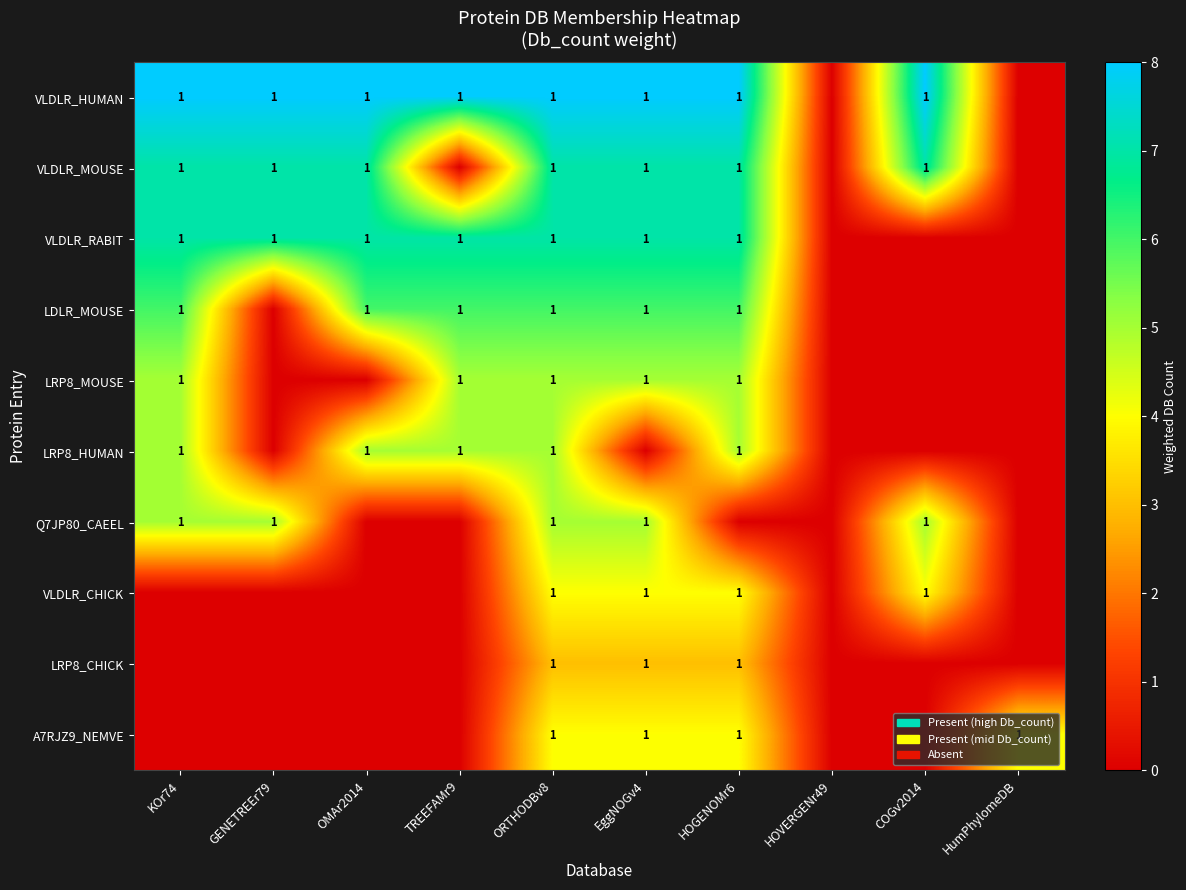

The VLDLR_CHICK series shows 0 at COGv2014. True or false?

False